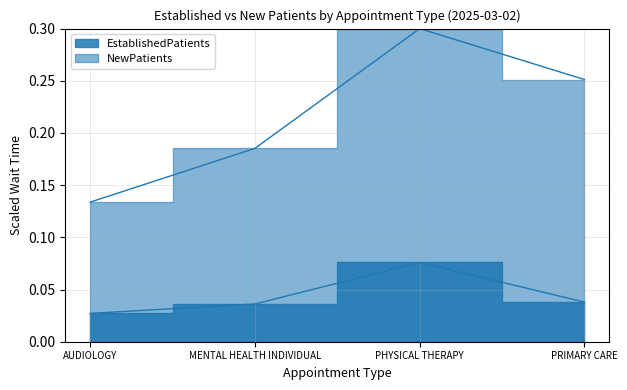

Reading left to right, transcribe all the data shown in this chart.

EstablishedPatients: 0.0	0.0	0.1	0.0
NewPatients: 0.1	0.2	0.3	0.3